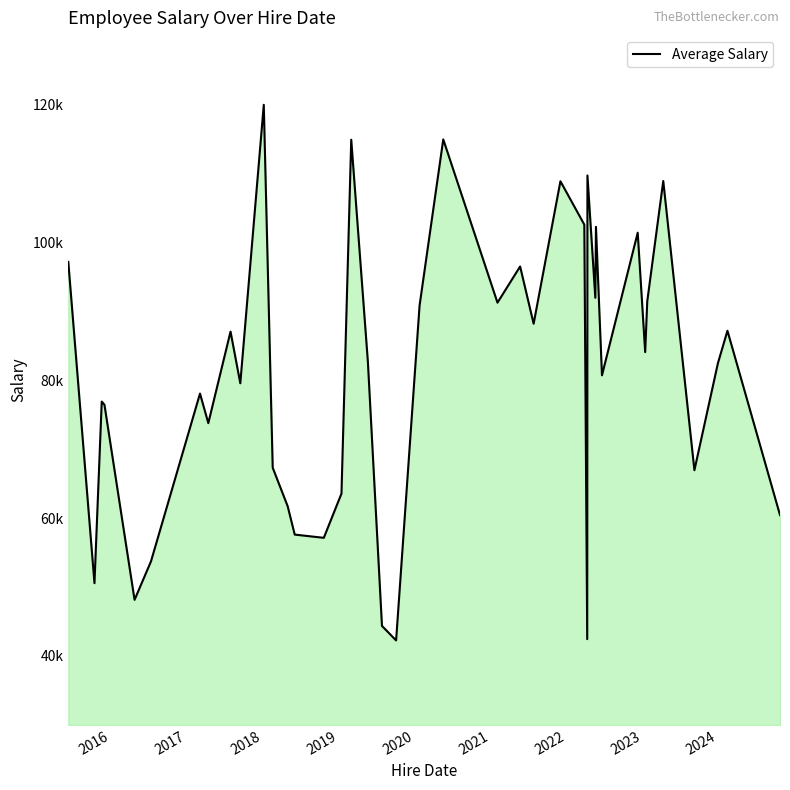

What is the difference between the second highest and minimum values?

72626